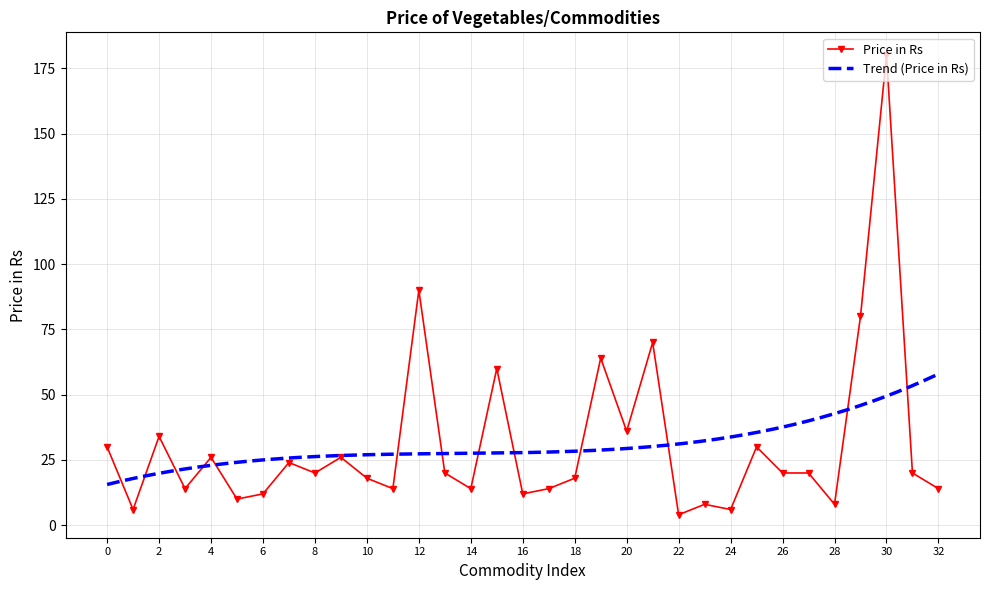

What is the value of the 16th point from the left?

60